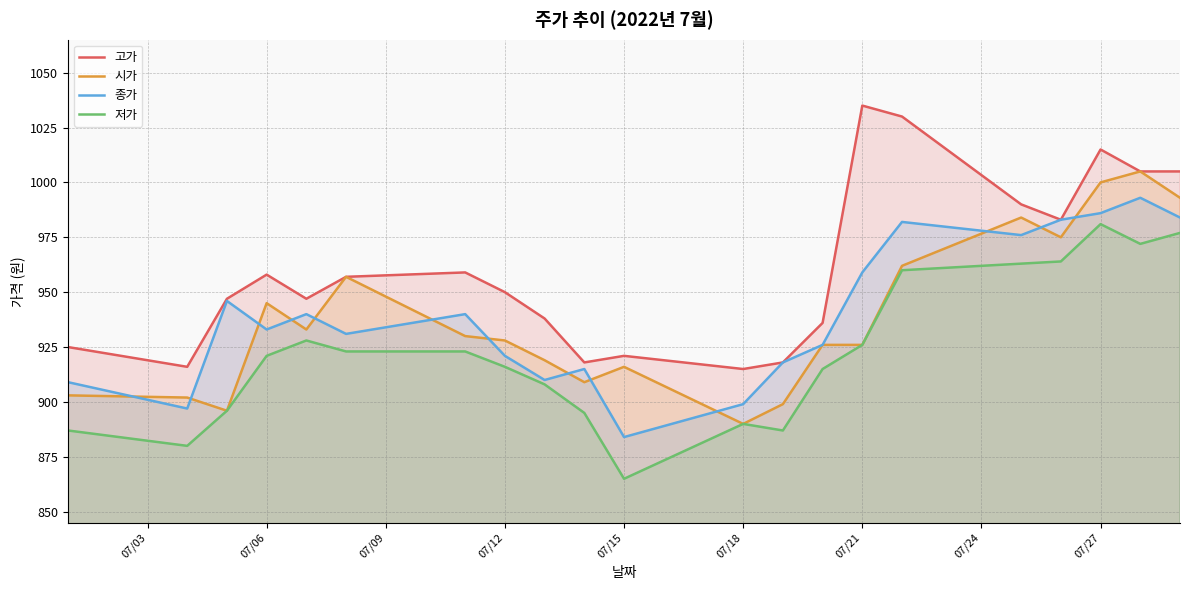

What is the spread (max minus min) of values at 07/12?

34